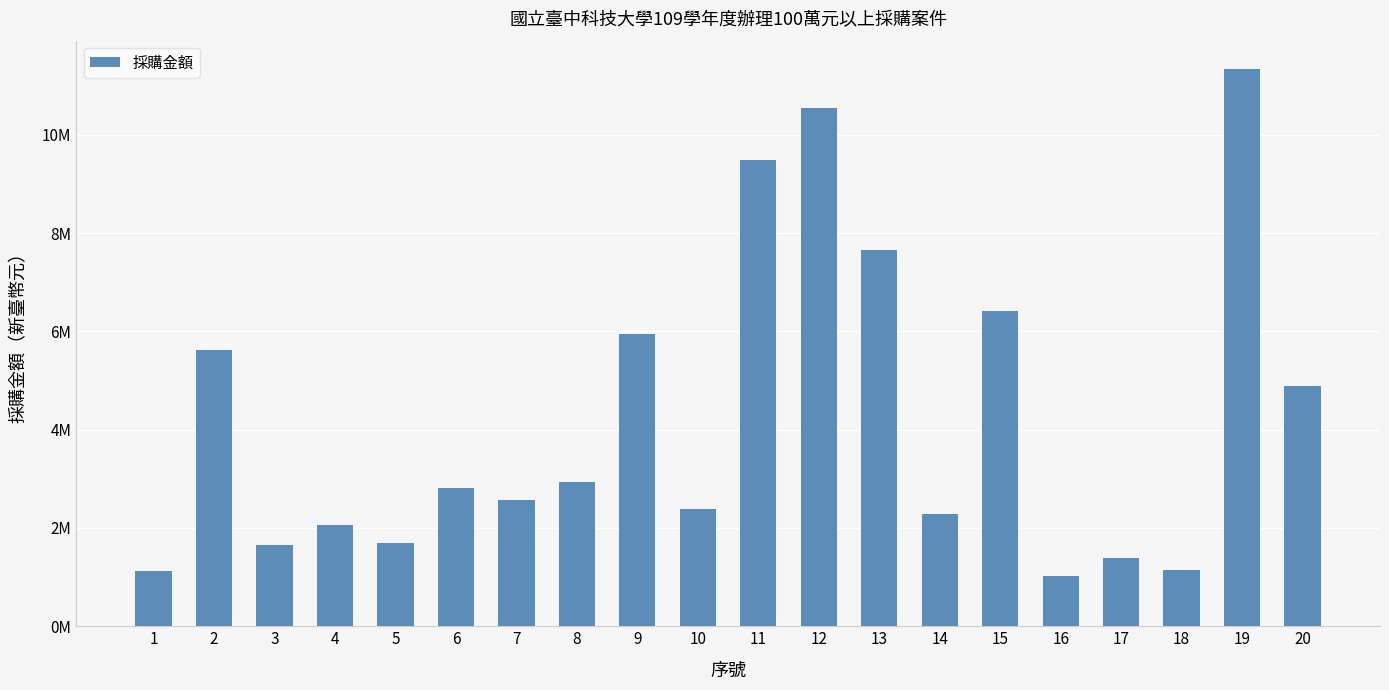

Does the chart contain stacked bars?

No